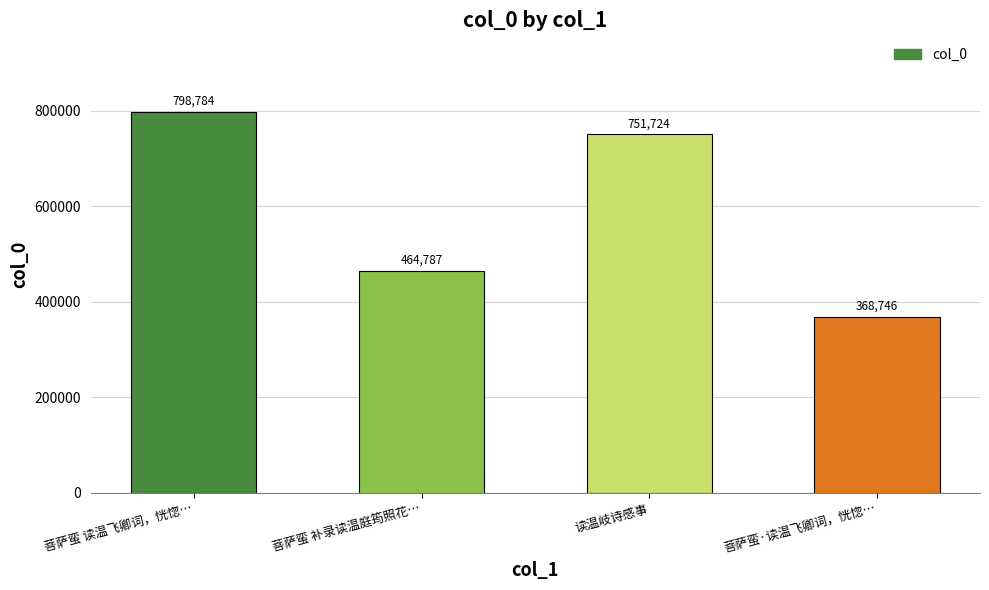

Is it true that the value at 菩萨蛮 补录读温庭筠照花… is 826485?

False